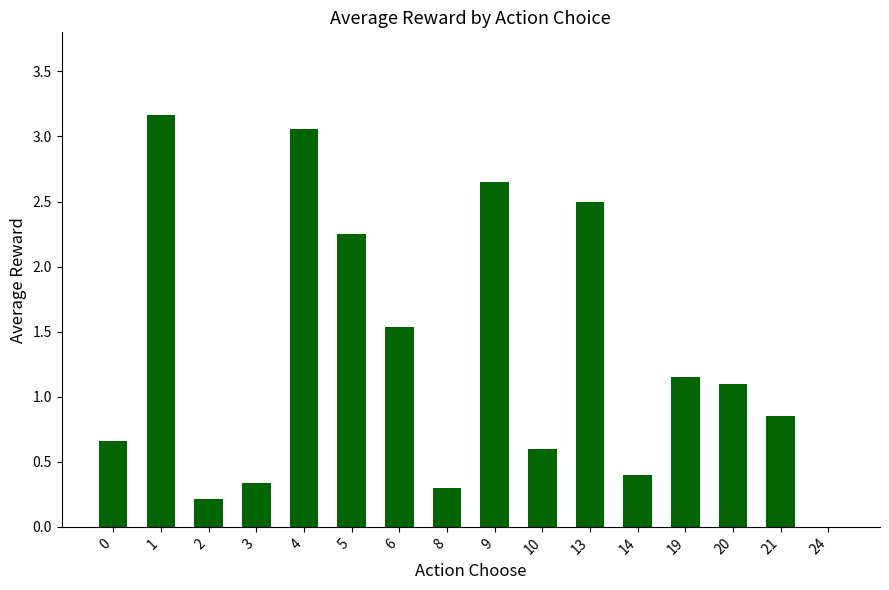

What is the sum of the values at 6 and 14?

1.9